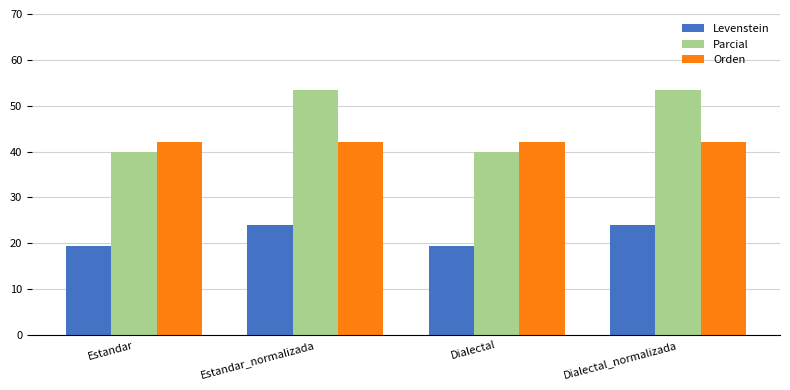

Reading left to right, extract all data points from this chart.

Levenstein: 19.4	24.0	19.4	24.0
Parcial: 40.0	53.3	40.0	53.3
Orden: 42.1	42.1	42.1	42.1